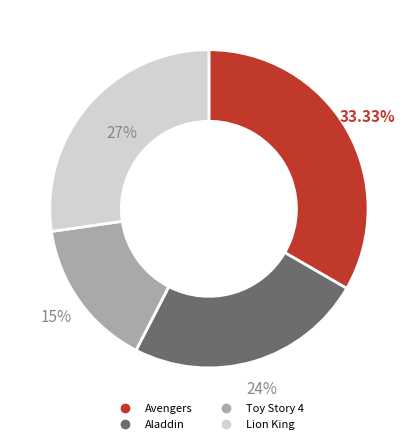

Is there any slice that represents more than half of the pie?

No